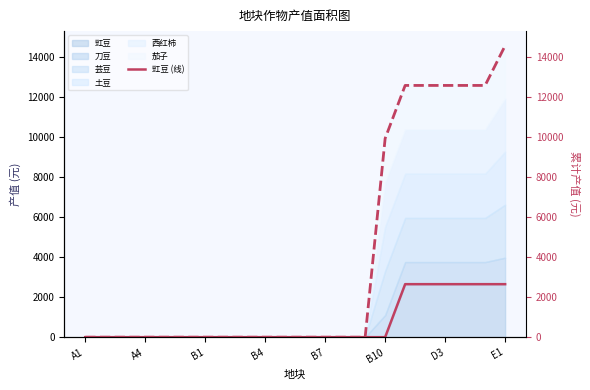

What is the maximum value for 豇豆?

2646